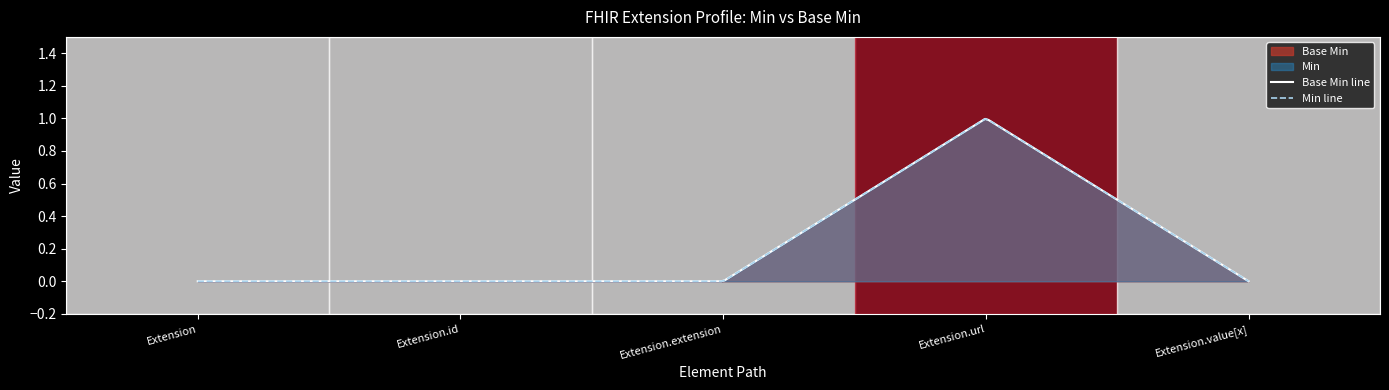

What is the difference between the maximum and second lowest values?

1